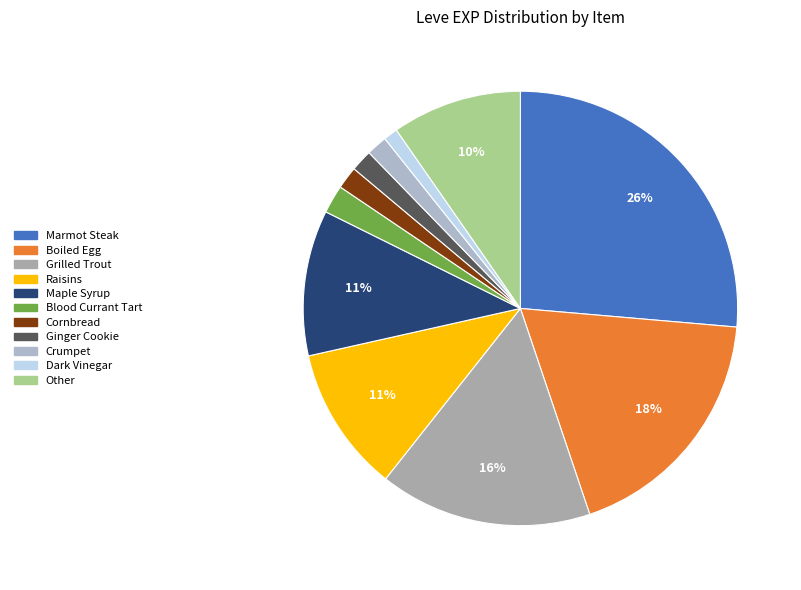

How many slices are in this pie chart?

11